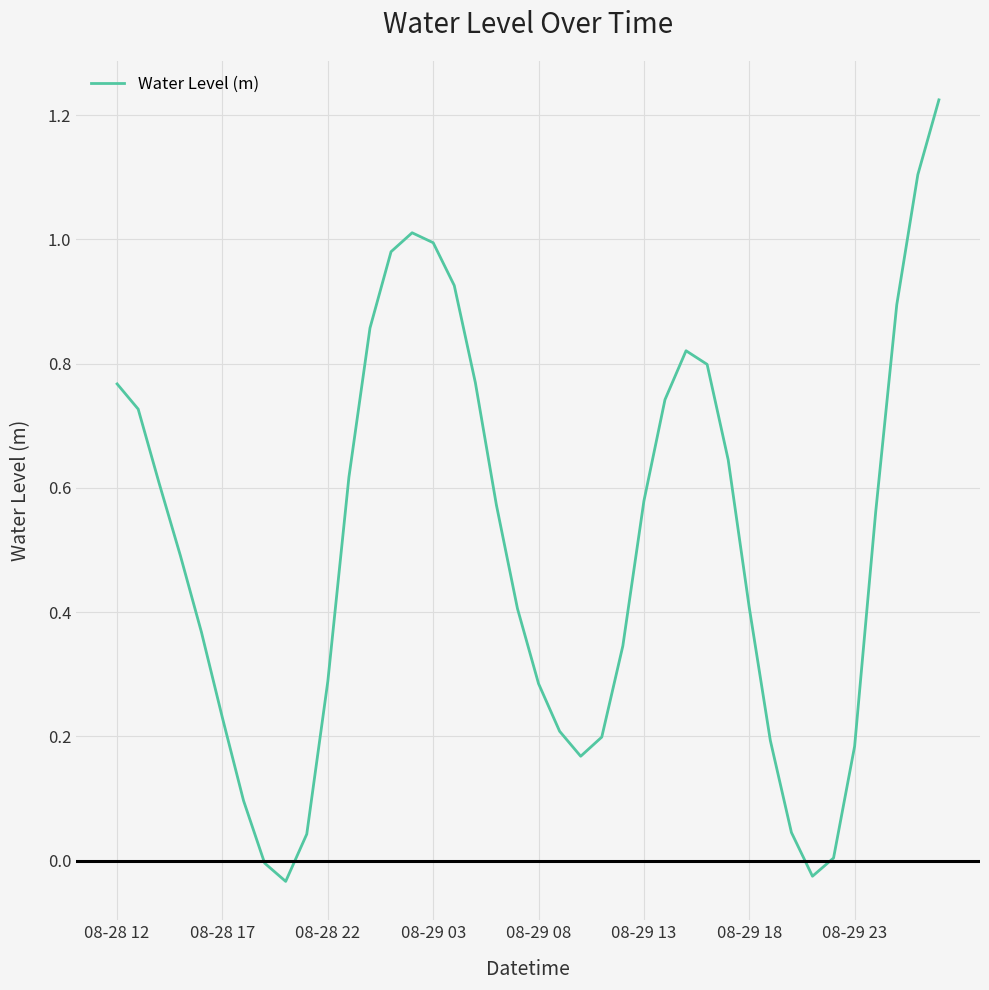

Is it true that the value at 08-28 12 is 1.3?

False